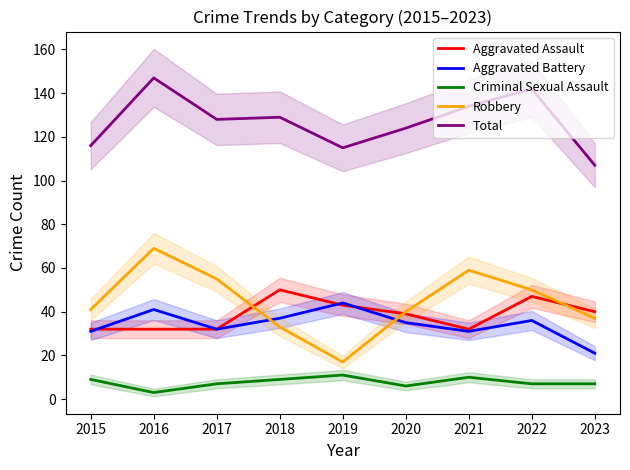

Reading left to right, extract all data points from this chart.

Aggravated Assault: 32	32	32	50	43	39	32	47	40
Aggravated Battery: 31	41	32	37	44	35	31	36	21
Criminal Sexual Assault: 9	3	7	9	11	6	10	7	7
Robbery: 41	69	55	33	17	40	59	50	37
Total: 116	147	128	129	115	124	134	142	107